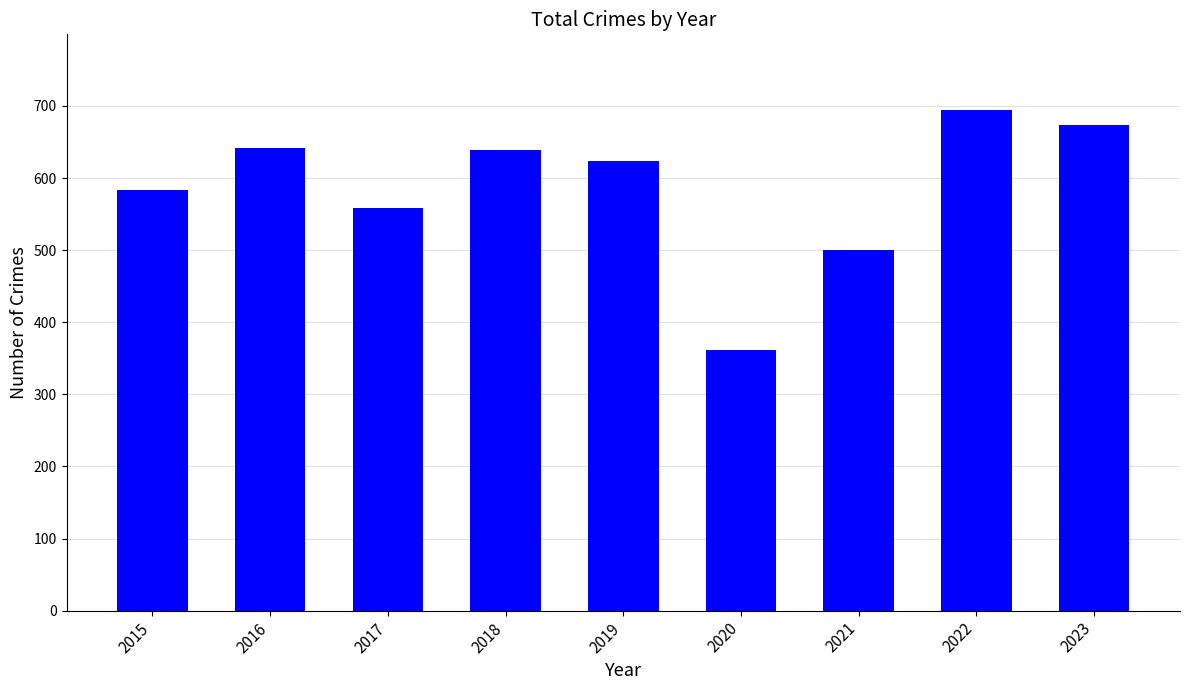

Which category has the lowest value across all series?

2020